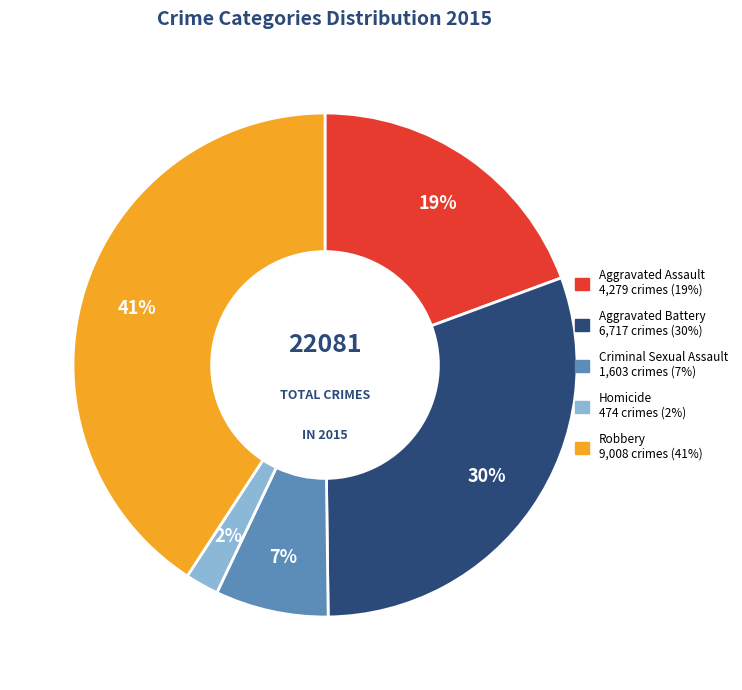

Which category has the smallest portion of the pie?

Homicide